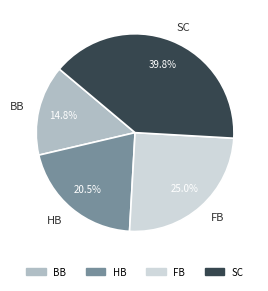

Approximately how many times larger is the value at FB compared to BB?

1.7